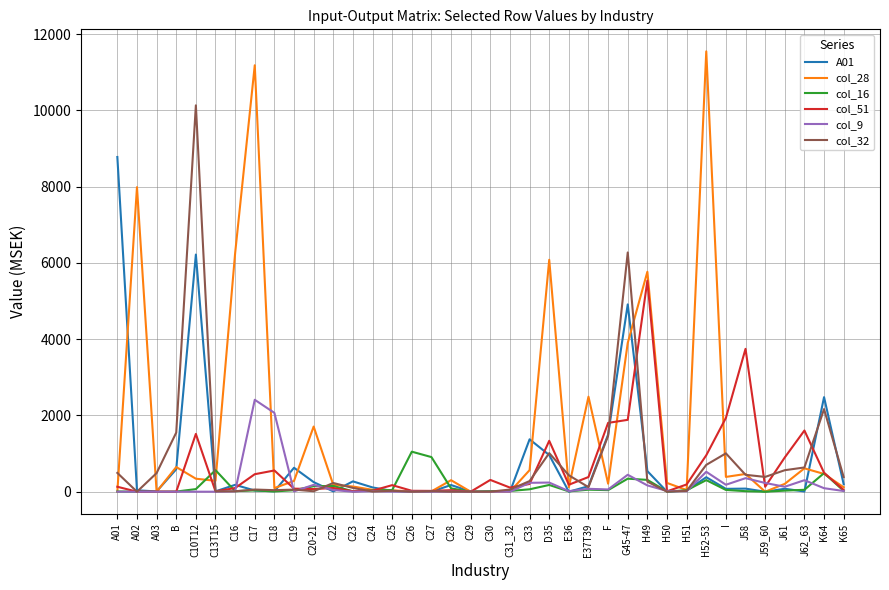

The value of col_51 at C27 is 21. True or false?

True